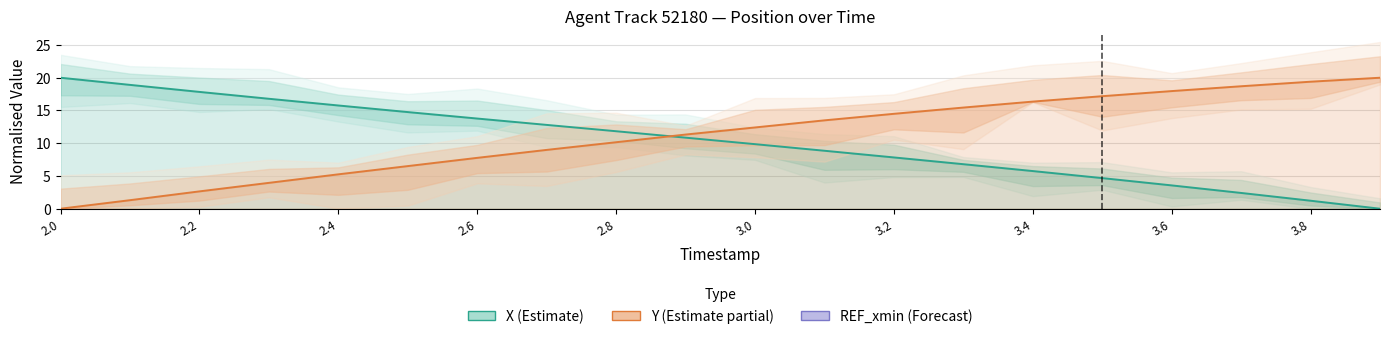

How many values in the X (Estimate) series exceed 10?

10